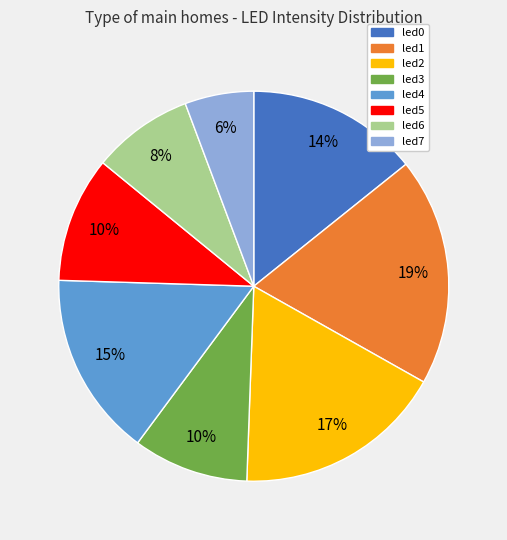

To the nearest percent, what is the average slice percentage?

12%